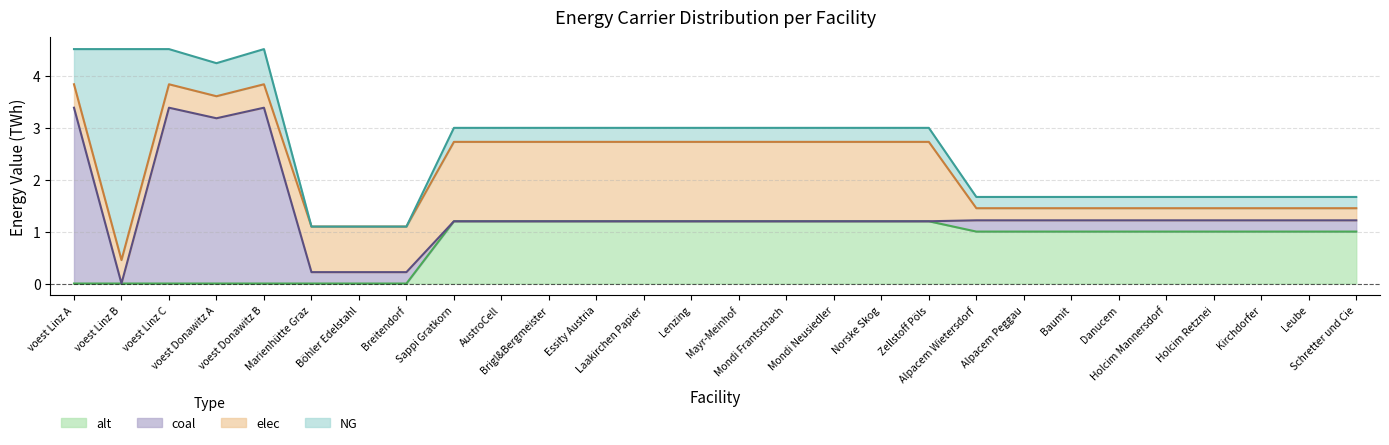

What is the sum of all elec values?

23.9